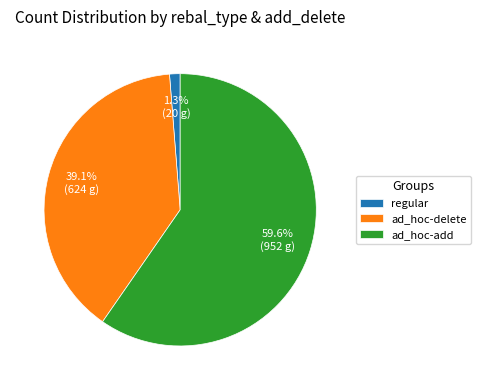

How many slices are in this pie chart?

3